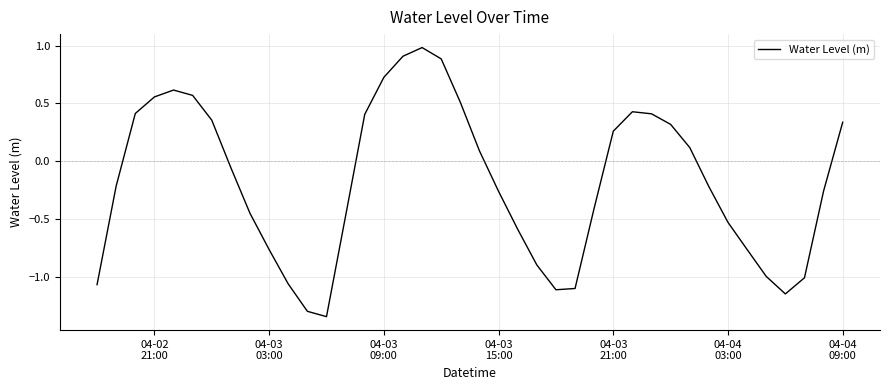

What is the average value?

-0.2